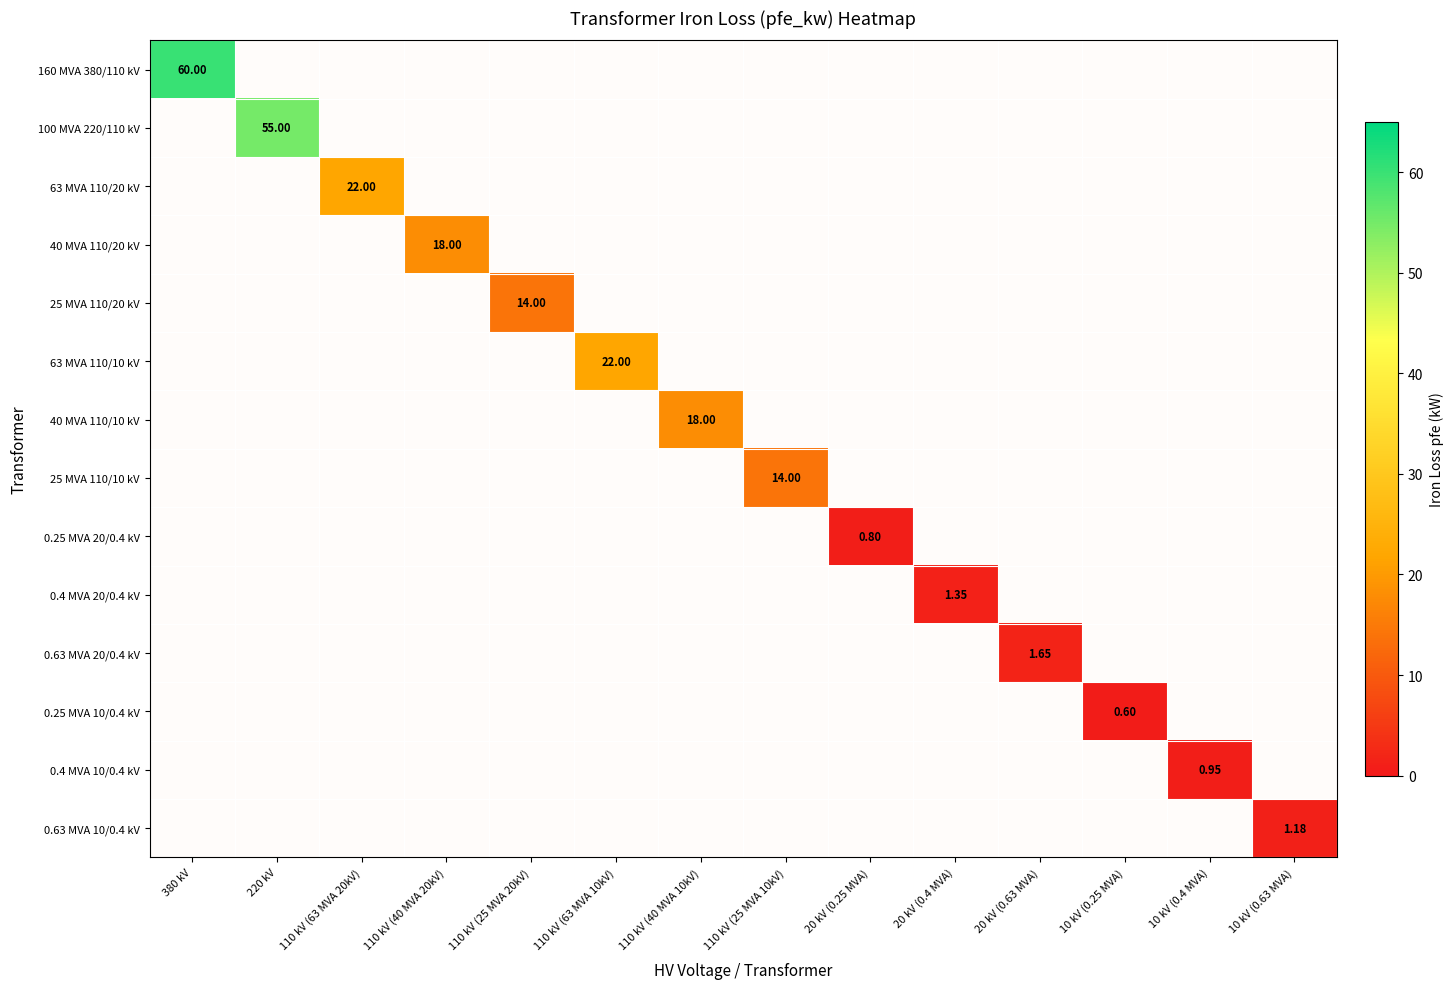

What is the approximate value of 100 MVA 220/110 kV at 220 kV?

55.0